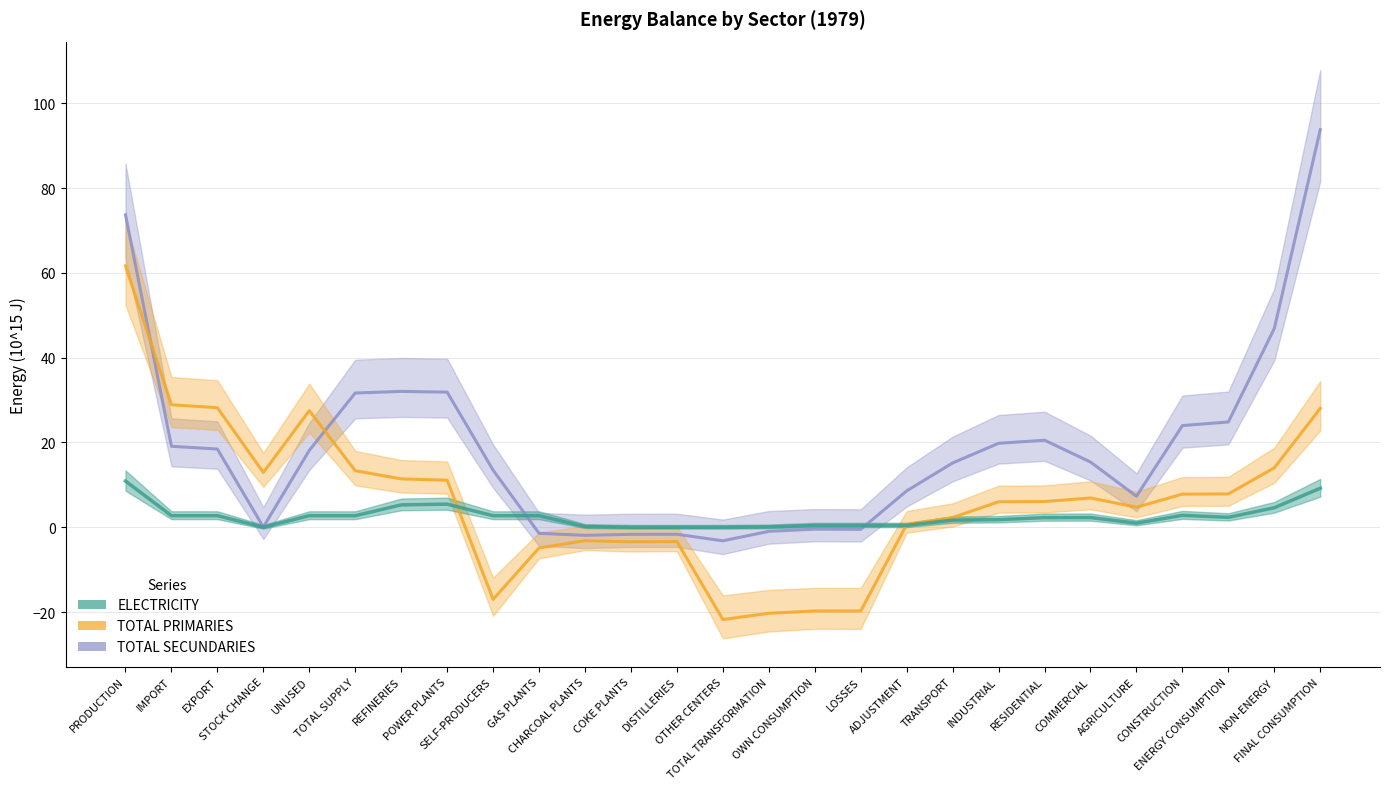

What is the label of the 18th point from the left?

ADJUSTMENT